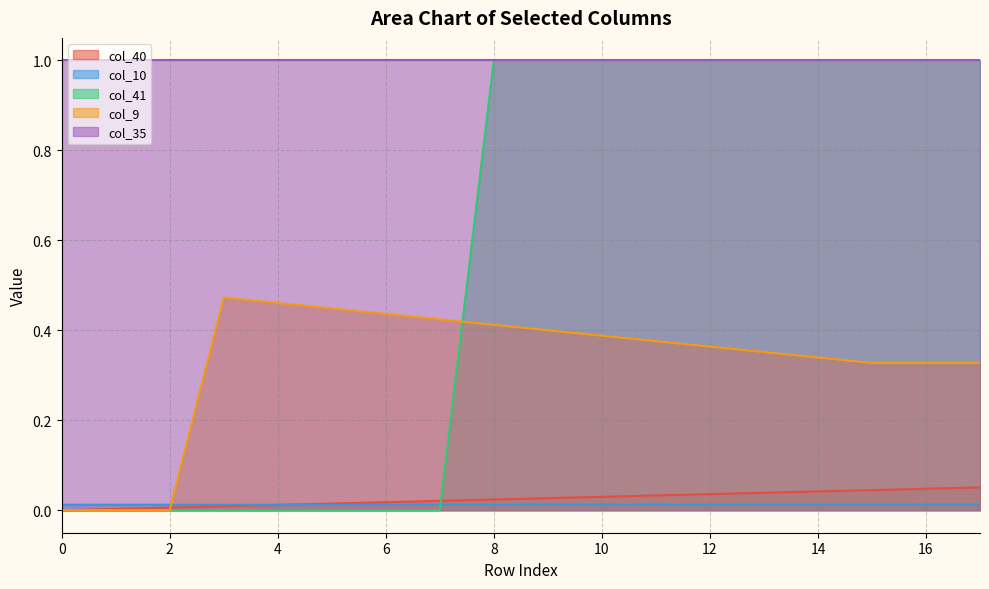

How many positive values does the col_9 series have?

15